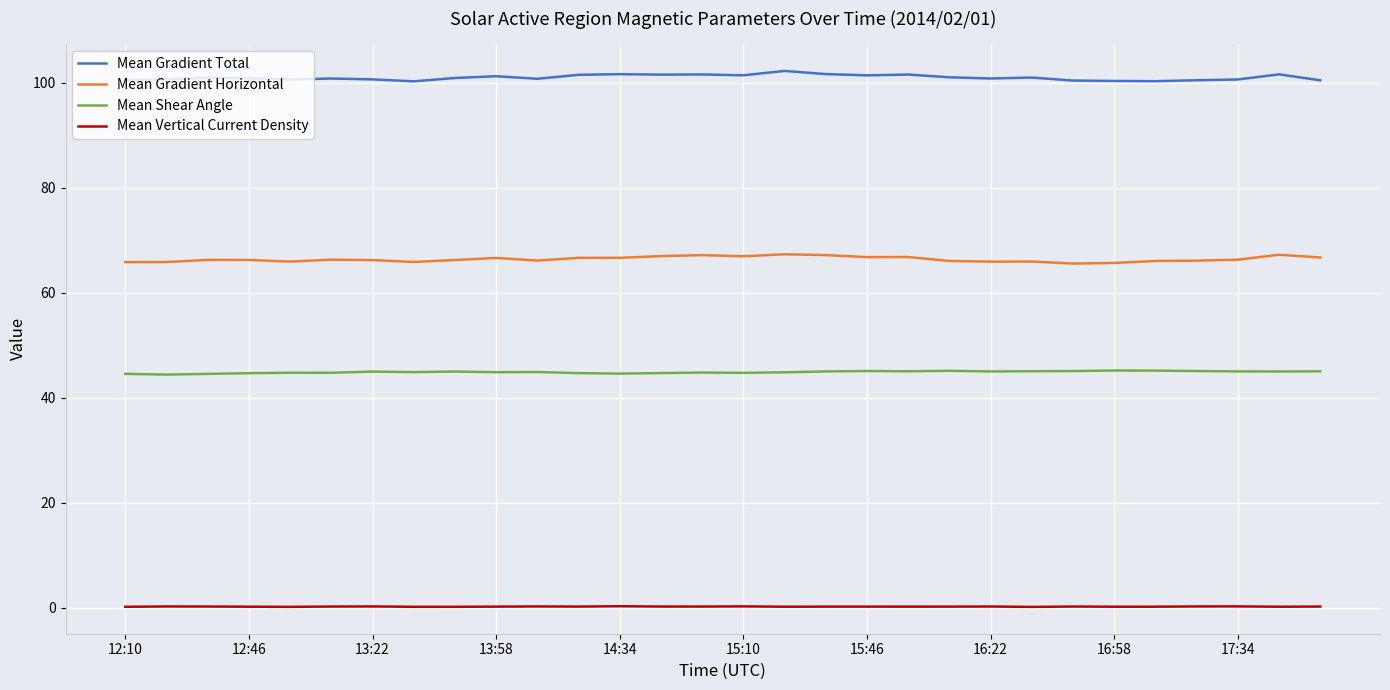

True or false: Mean Vertical Current Density and Mean Gradient Total cross at least once.

False